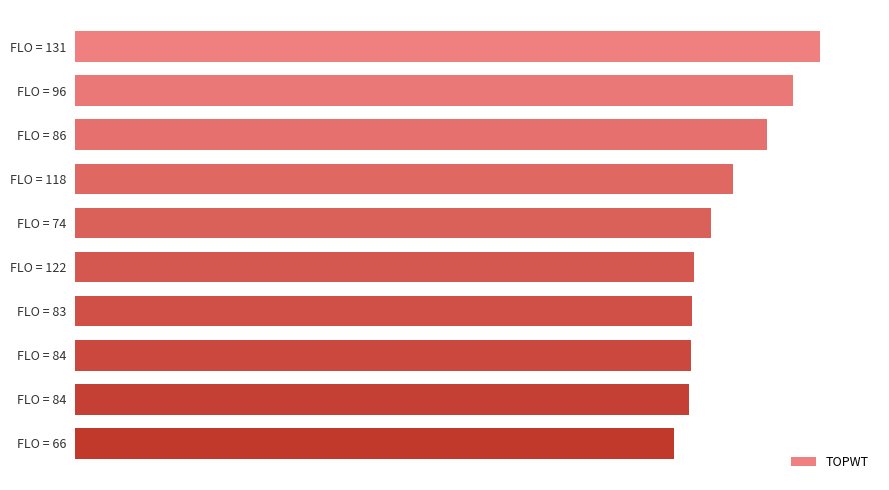

How many data points does each series have?

10